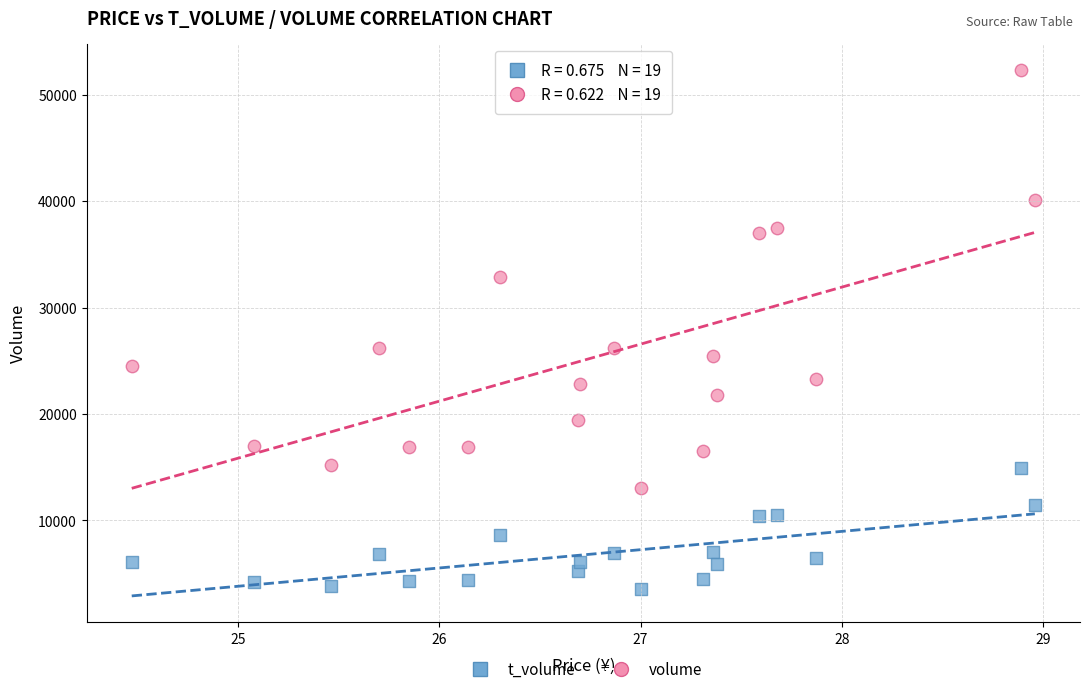

Which series has the largest Y range (max minus min)?

volume